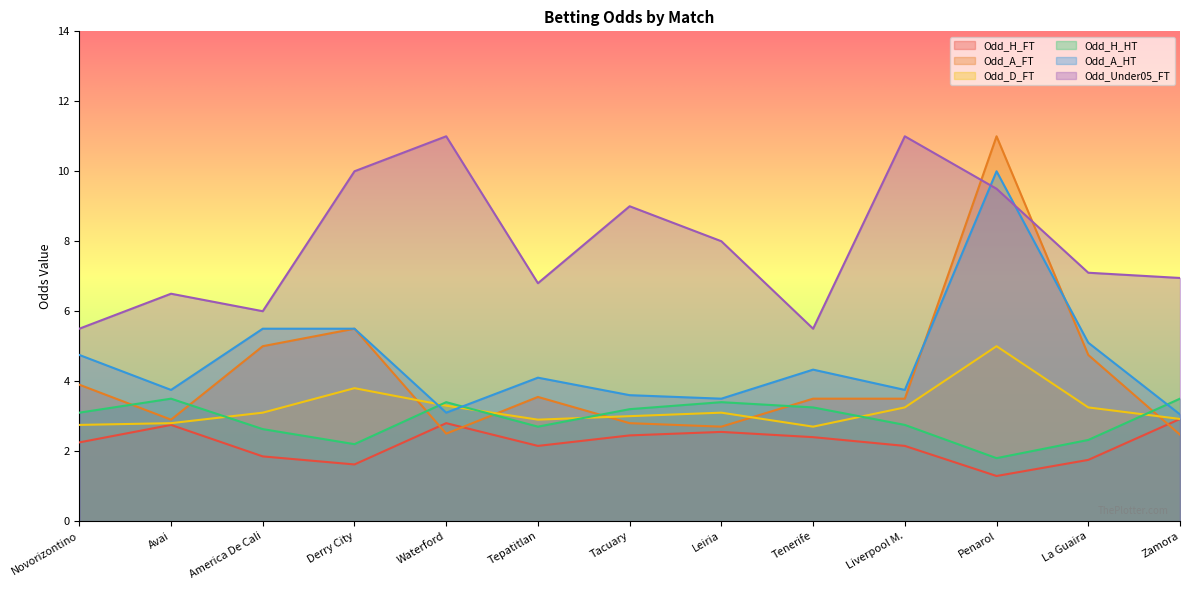

What value does the Odd_Under05_FT series have at Avai?

6.5